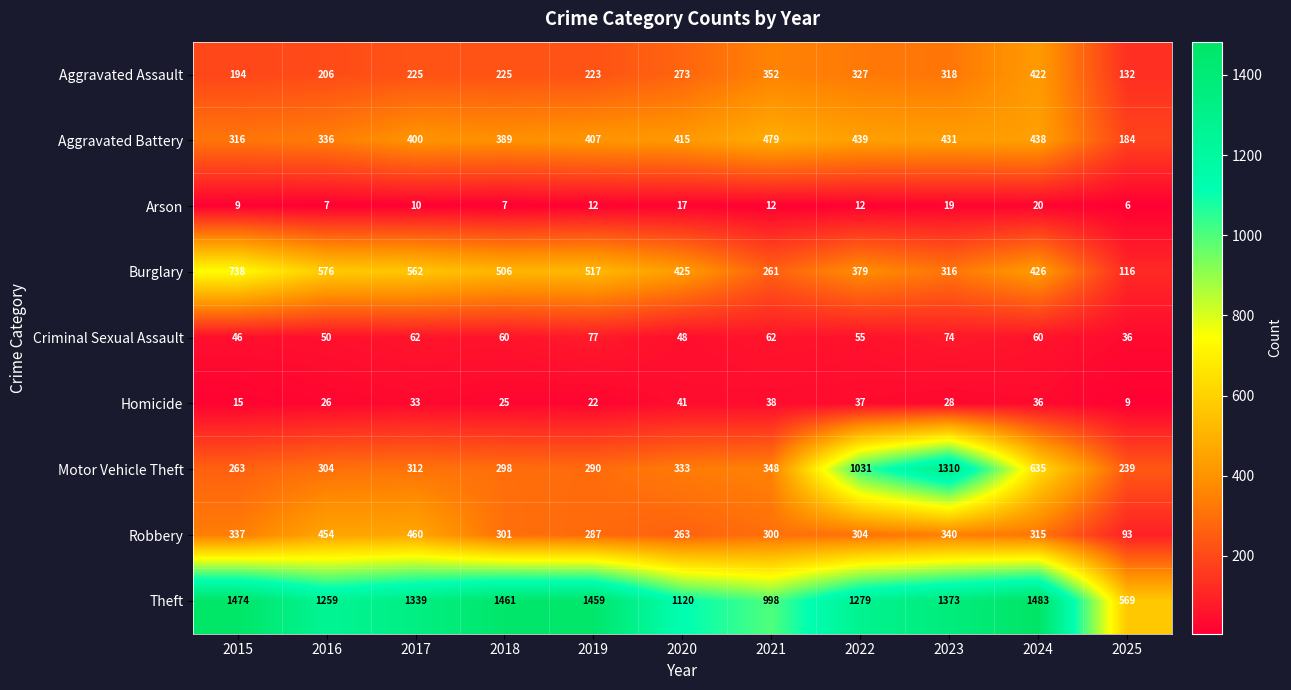

What is the difference between the highest and lowest values at 2018?

1454